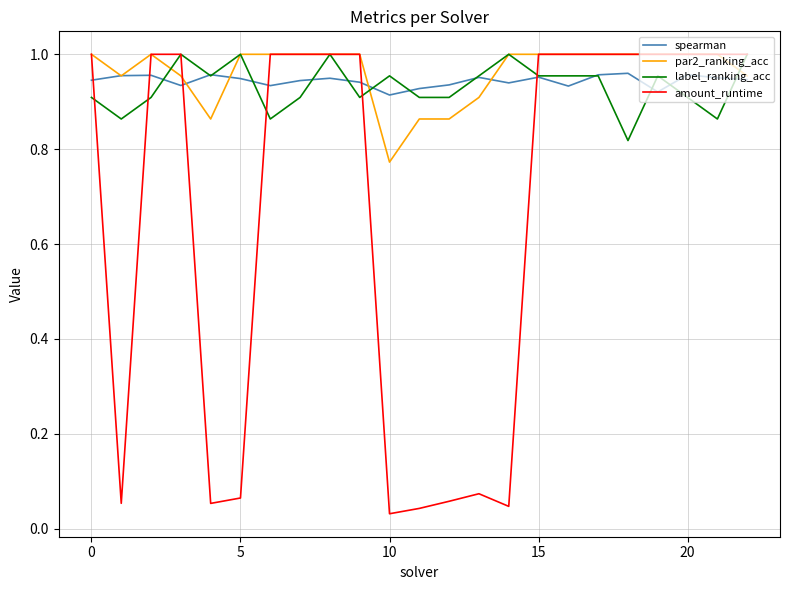

How many series are shown in this chart?

4